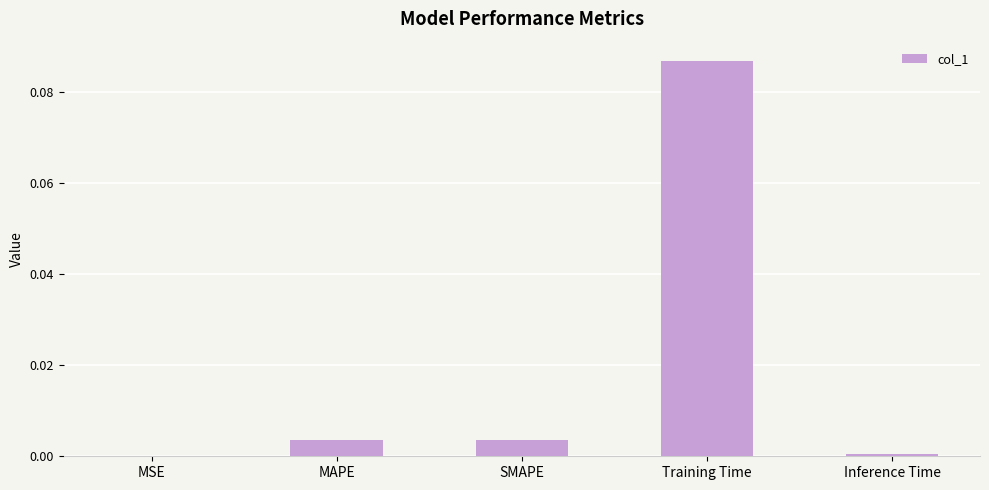

The chart shows a value of 0.0 at MAPE. True or false?

True